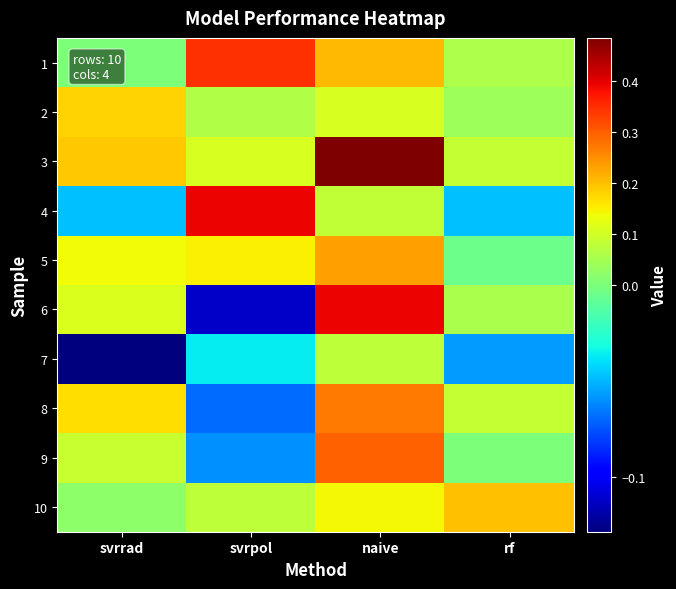

Which has a higher value, rf or svrrad?

rf